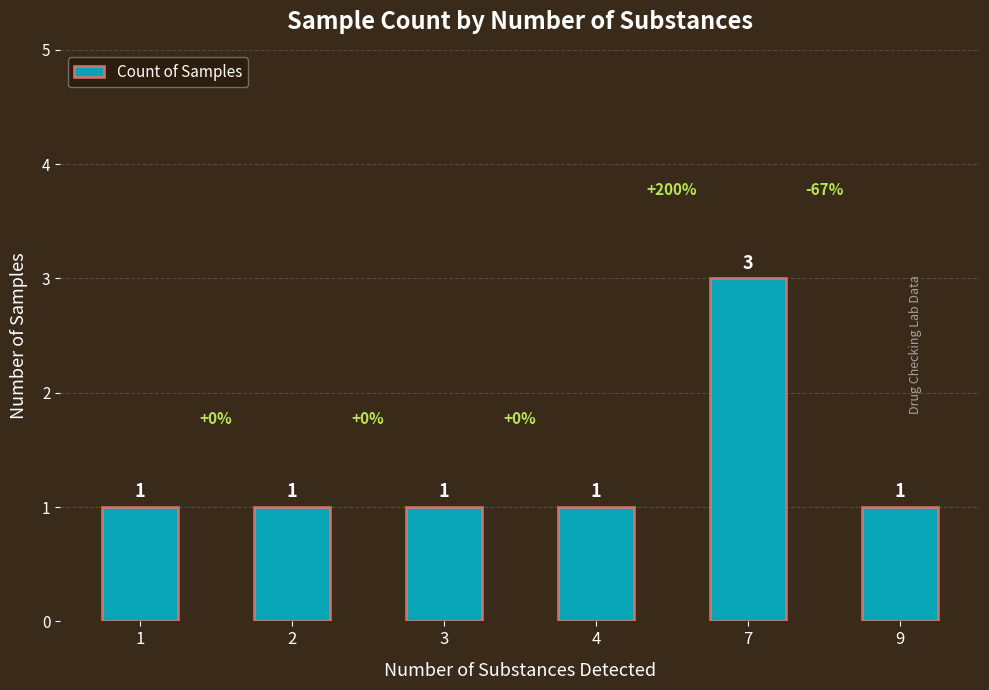

Is it true that the value at 7 is 4?

False